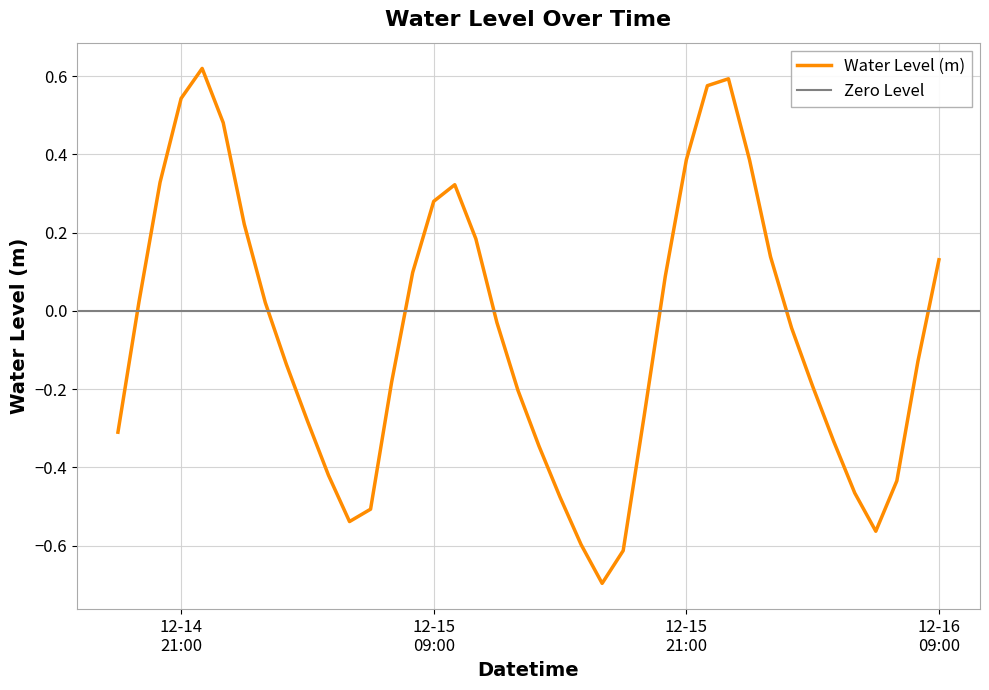

What is the value of the 28th point from the left?

0.4